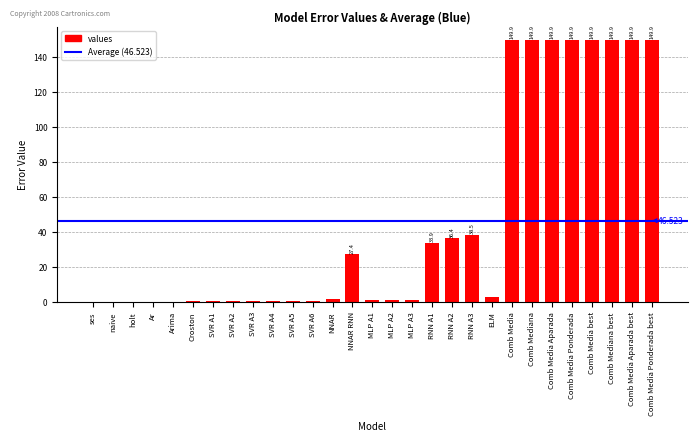

Between Arima and Comb Media Ponderada best, which is larger?

Comb Media Ponderada best